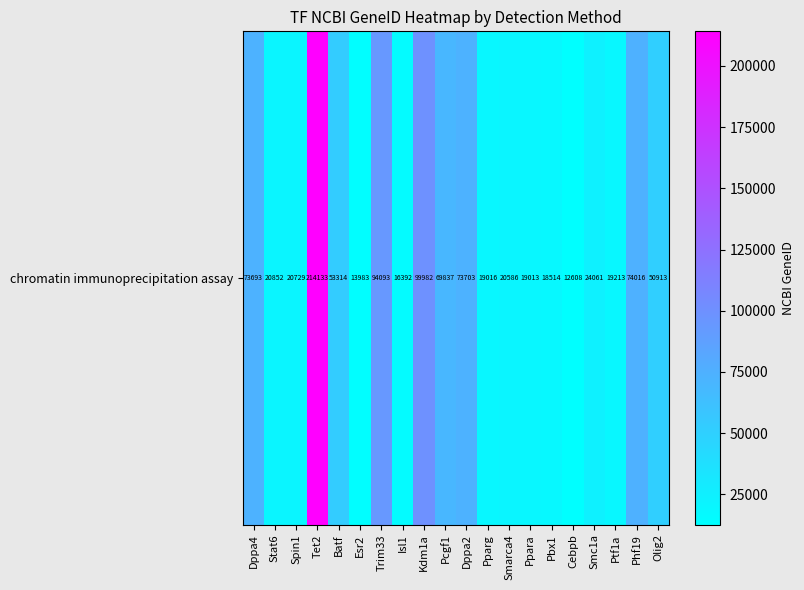

At which label does the data first exceed 24061?

Dppa4